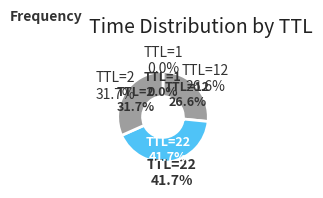

Which slice is the smallest?

TTL=1